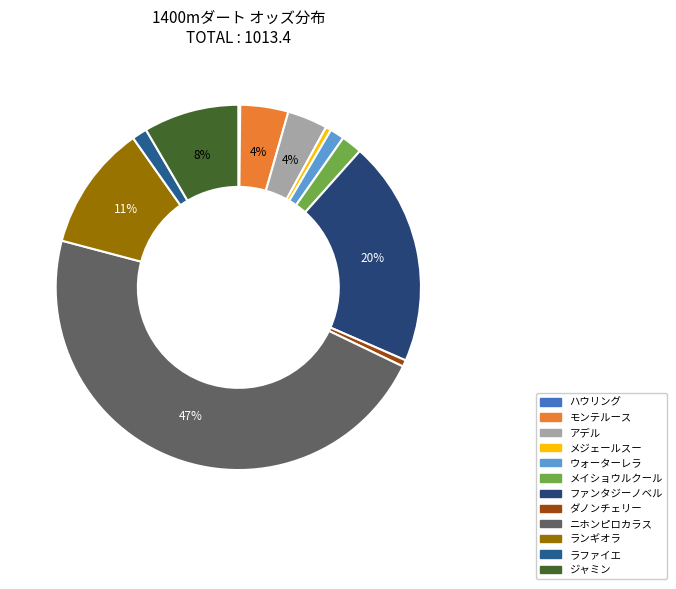

How many slices are in this pie chart?

12